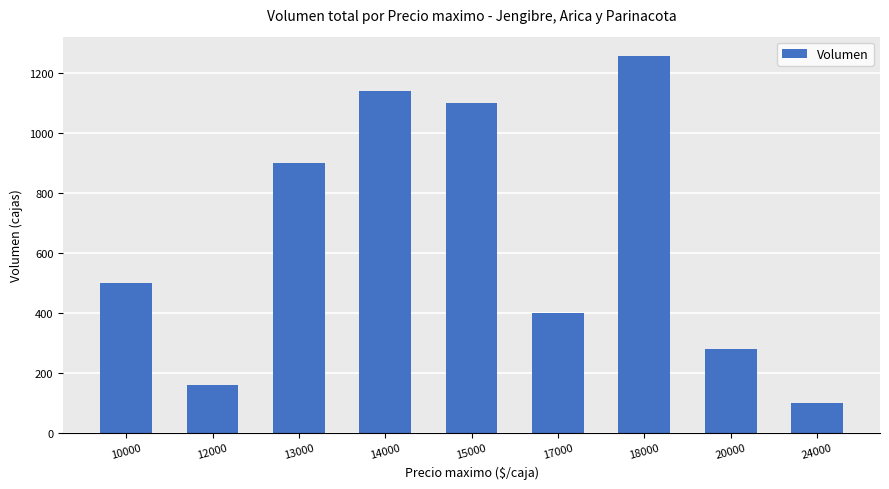

What is the change in value from 13000 to 18000?

+360